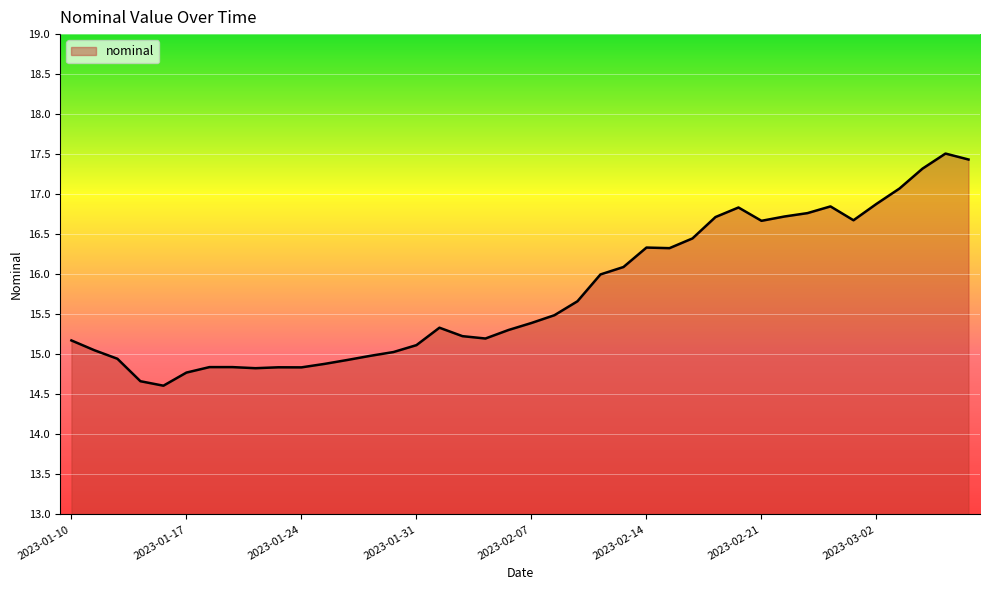

What is the minimum value shown in the chart?

14.6